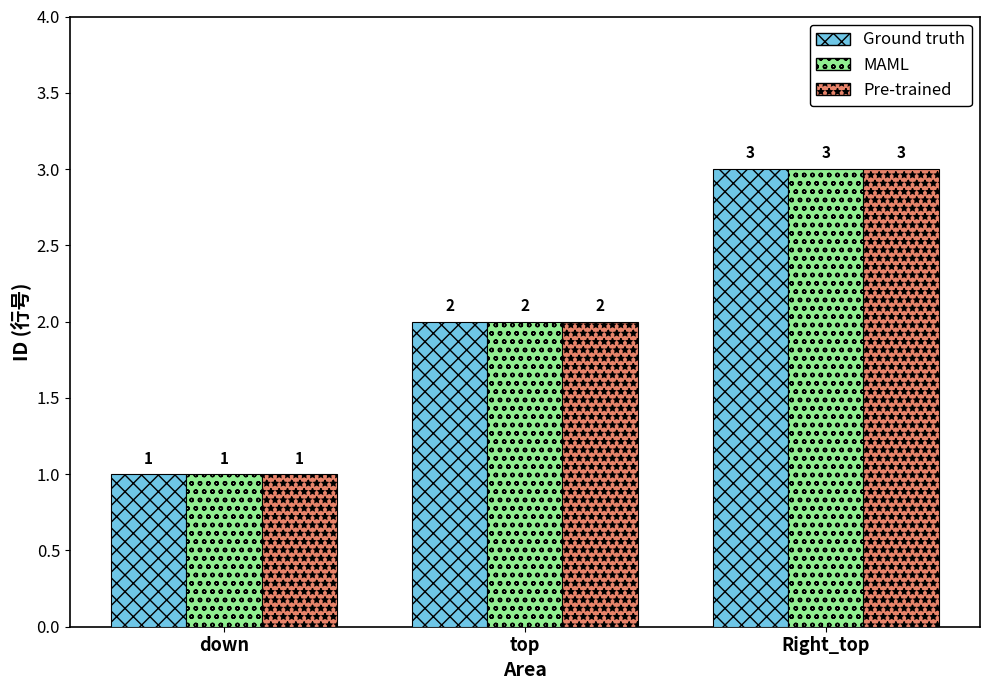

True or false: Ground truth has a value of 1 at Right_top.

False